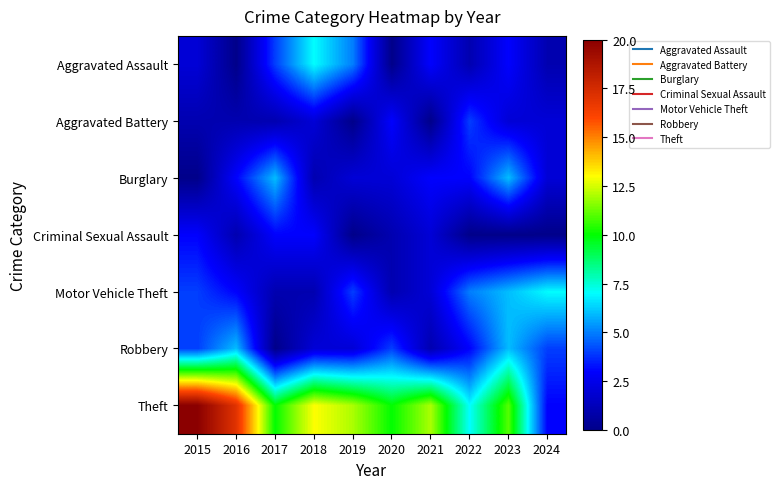

How many data points does each series have?

10